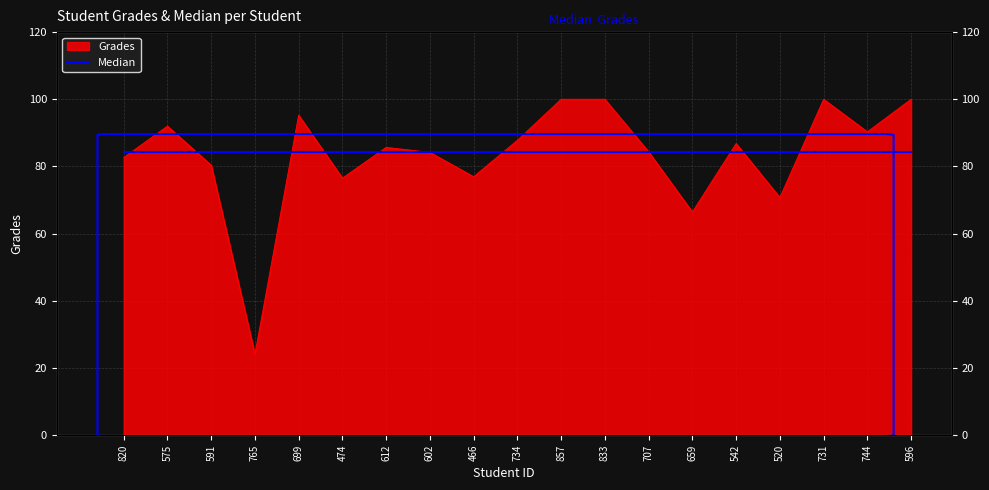

What is the change in value from 734 to 857?

+12.2